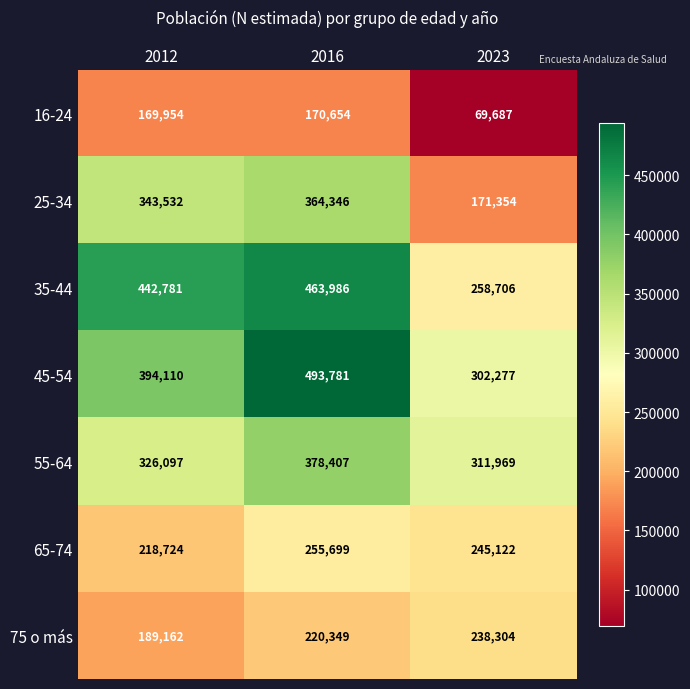

What is the average value of the 55-64 series?

338824